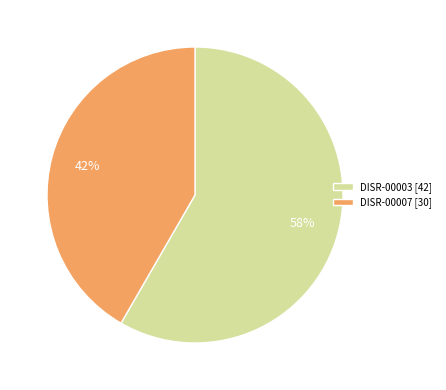

What is the ratio of the value at DISR-00007 [30] to the value at DISR-00003 [42]?

0.7